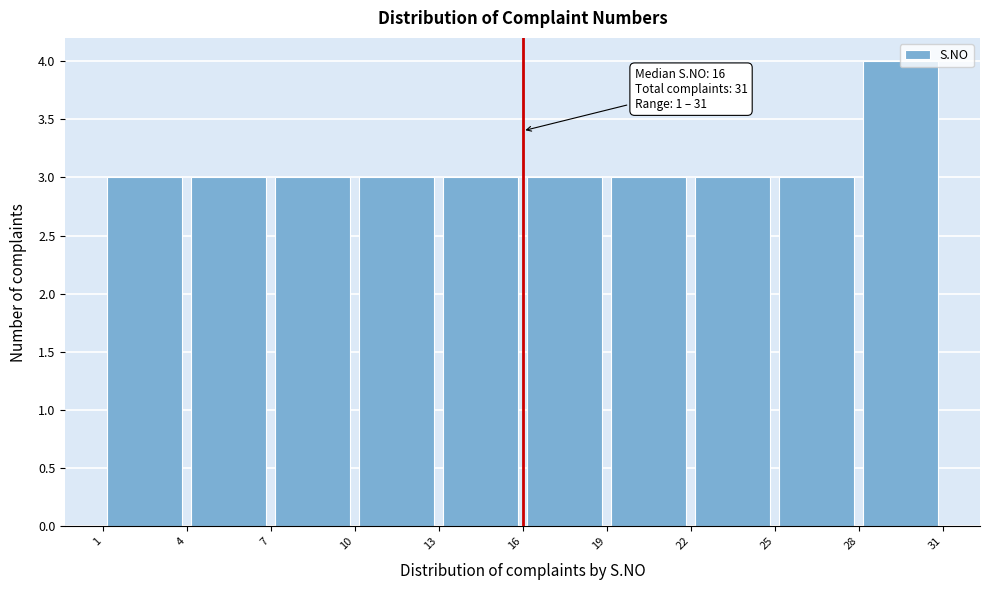

Over which range of the x-axis is the bar tallest?

28 to 31